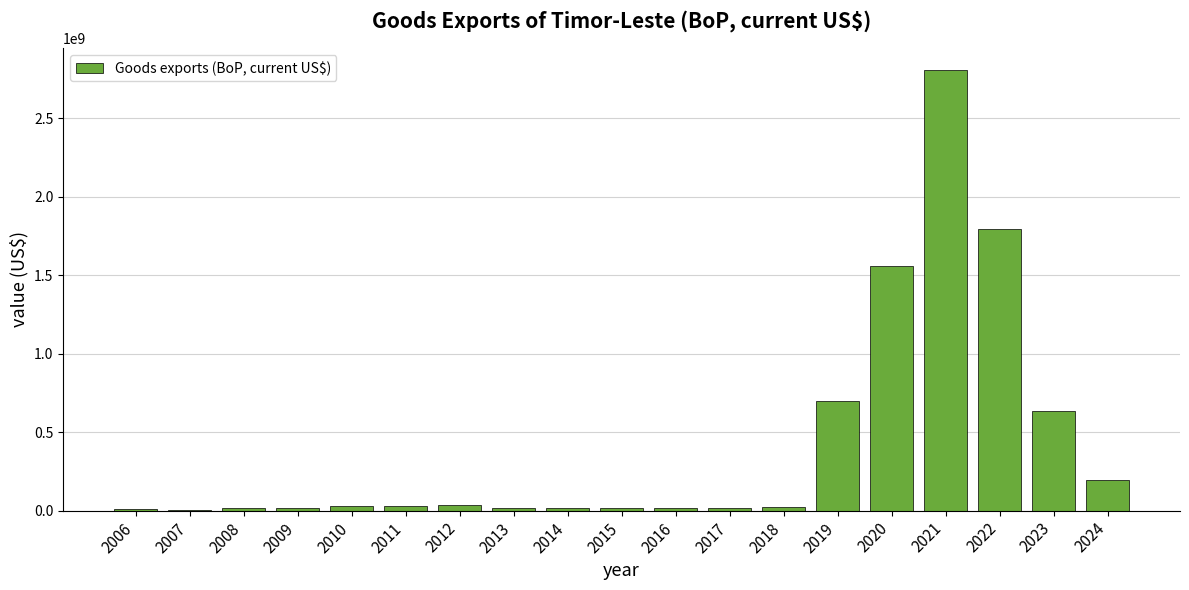

Count the number of values greater than 24603795.

10